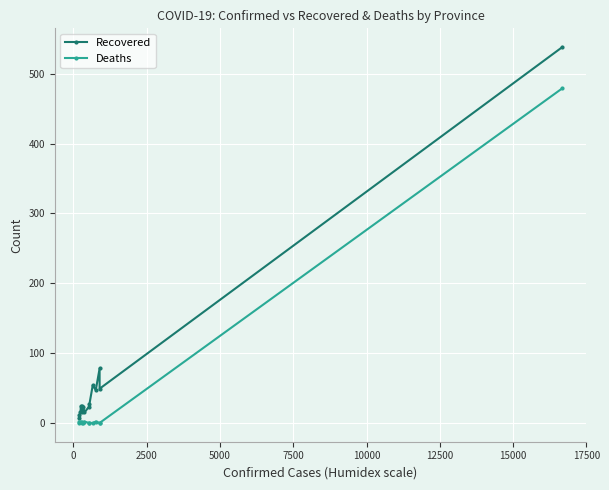

Does the chart display data point markers on the line(s)?

Yes